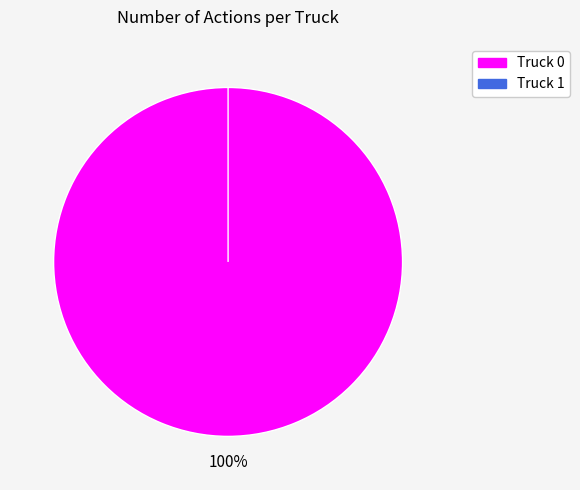

How much of the chart is everything except Truck 1?

100.0%